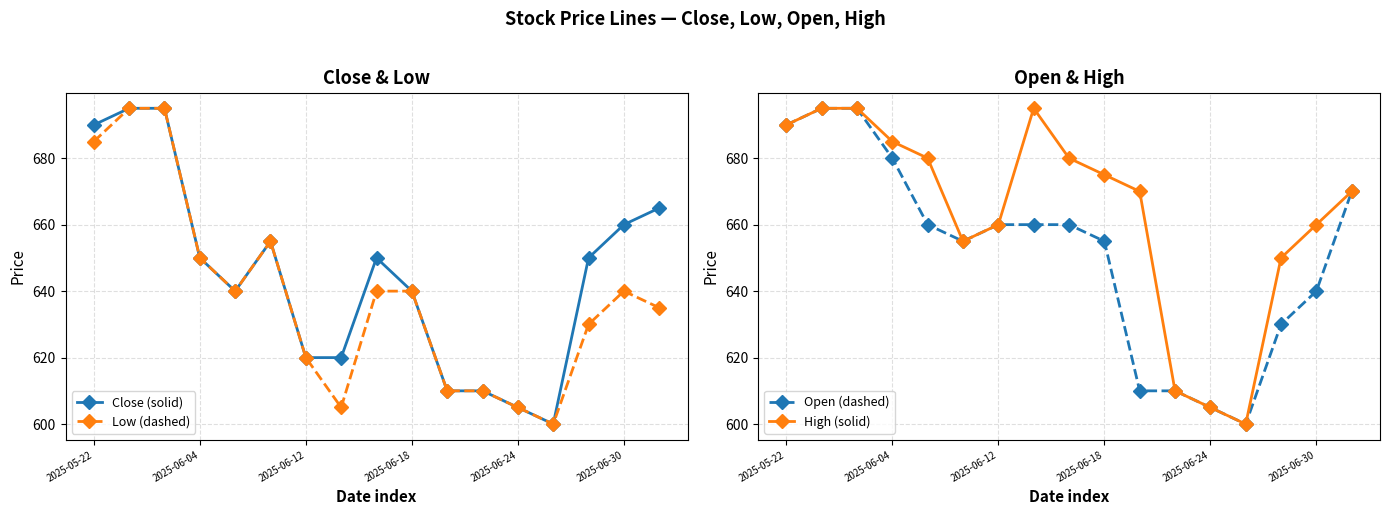

How many lines are shown in the chart?

4